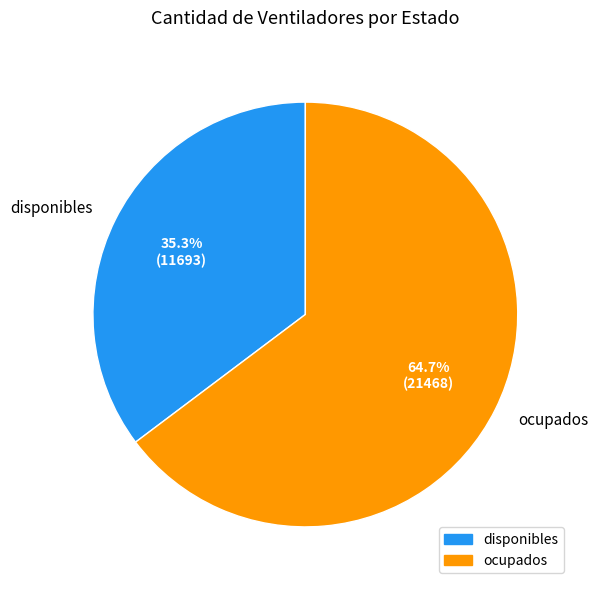

The disponibles slice represents 27% of the pie. True or false?

False